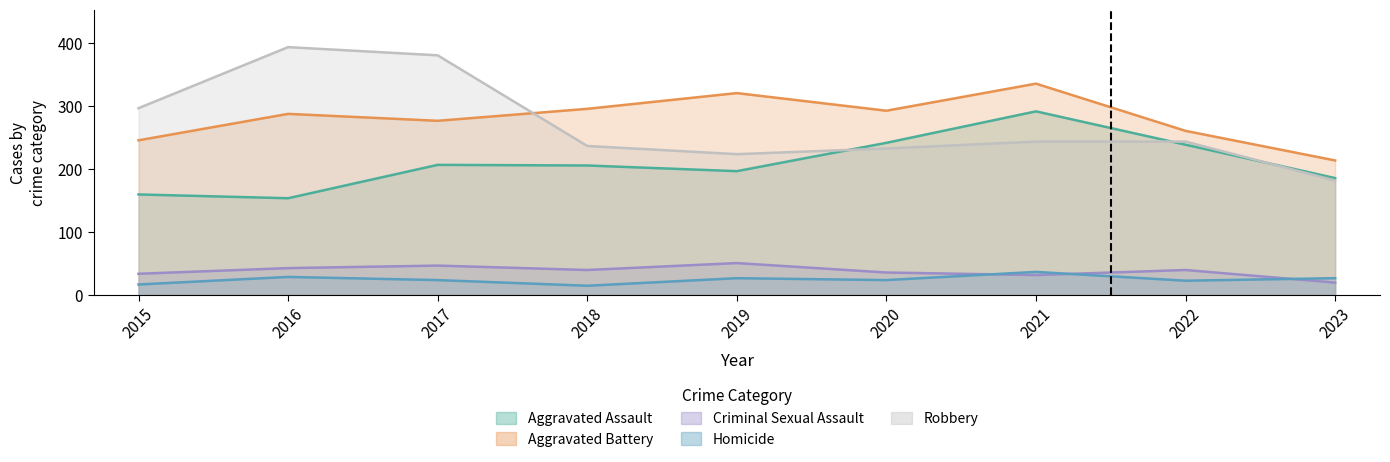

How many categories are shown in the chart?

9